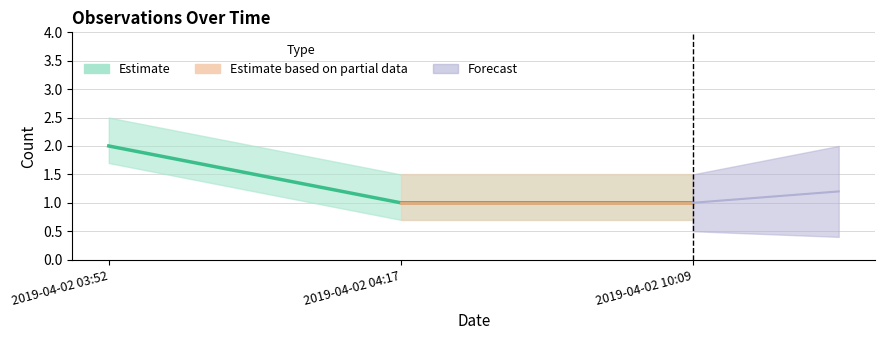

At which category does the chart reach its peak across all series?

2019-04-02 03:52